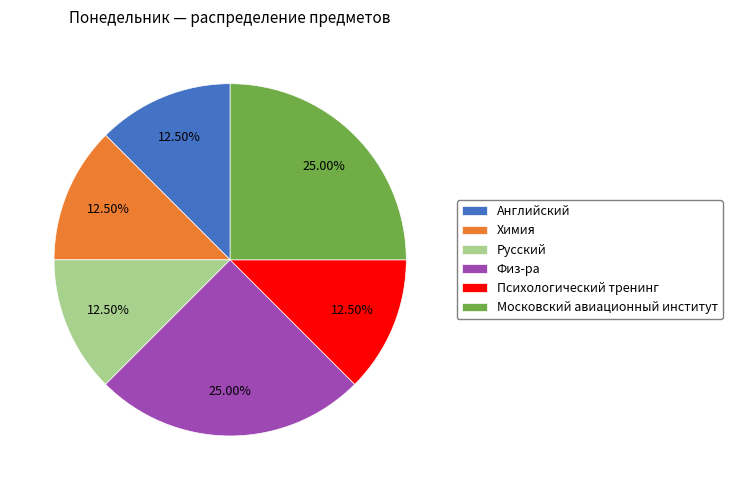

True or false: Психологический тренинг accounts for 2% of the total.

False